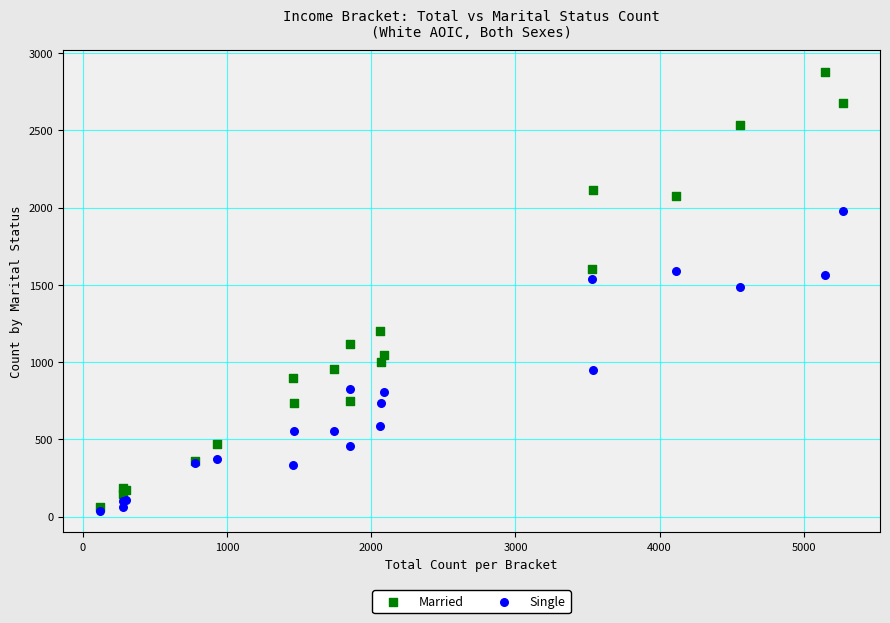

What are all the series names shown in the legend?

Married, Single